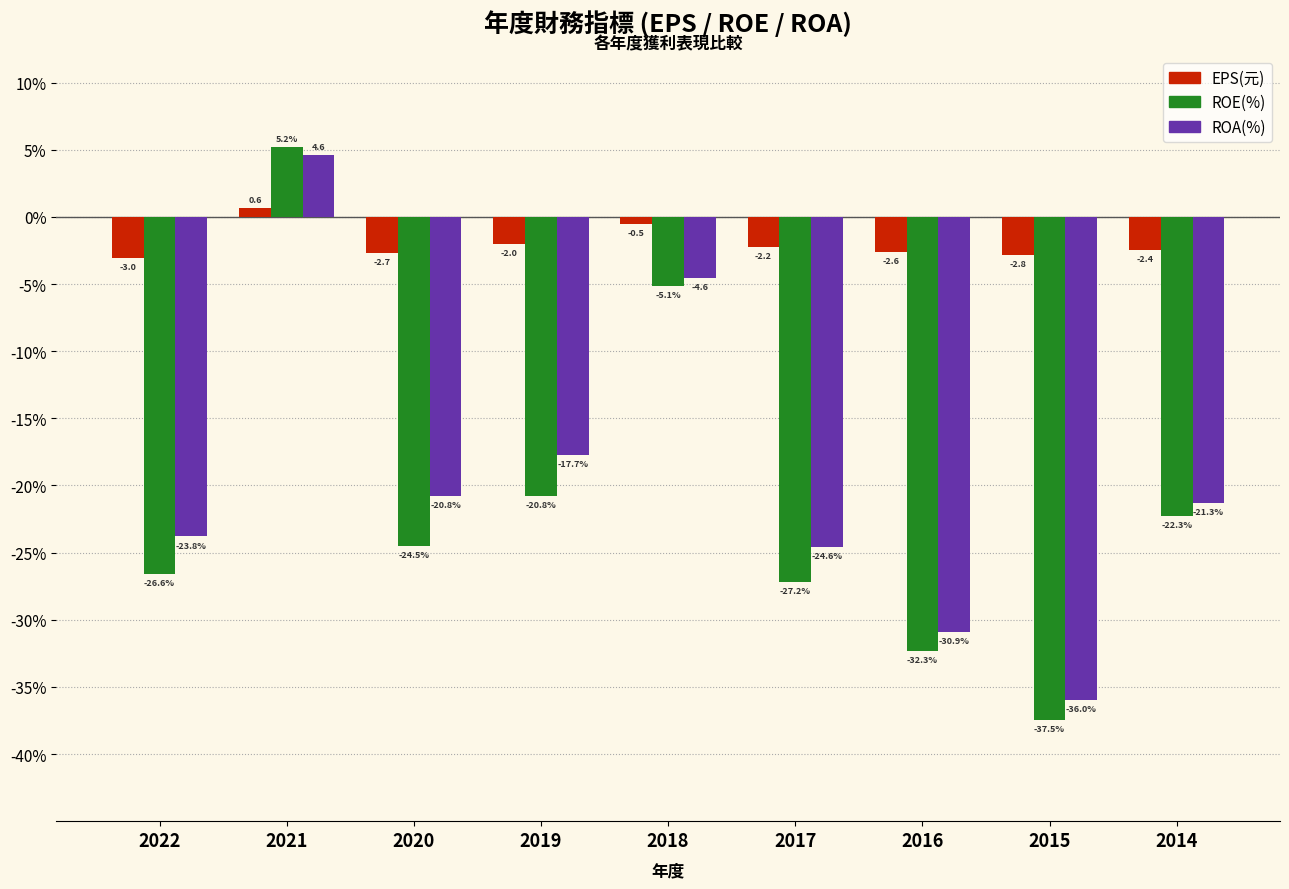

What is the difference between the maximum and second lowest values in the ROE(%) series?

37.5